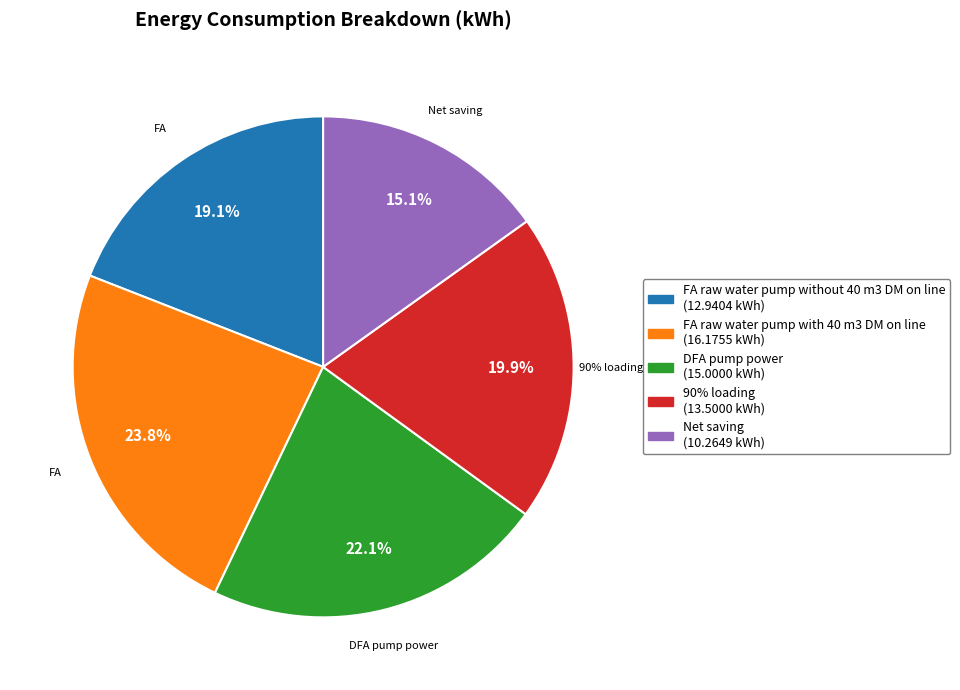

Rank the categories by value from lowest to highest.

Net saving, FA raw water pump without 40 m3 DM on line, 90% loading, DFA pump power, FA raw water pump with 40 m3 DM on line